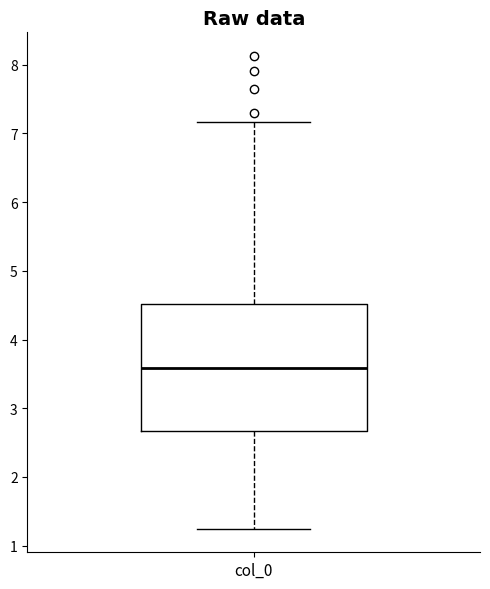

Read this box plot against the y-axis: the position of the median line, the range covered by the box, and the ends of both whiskers. The values are not printed on the chart, so give them approximately, as read against the axis.

median 3.6, box 2.7 to 4.5, whiskers 1.2 to 7.2